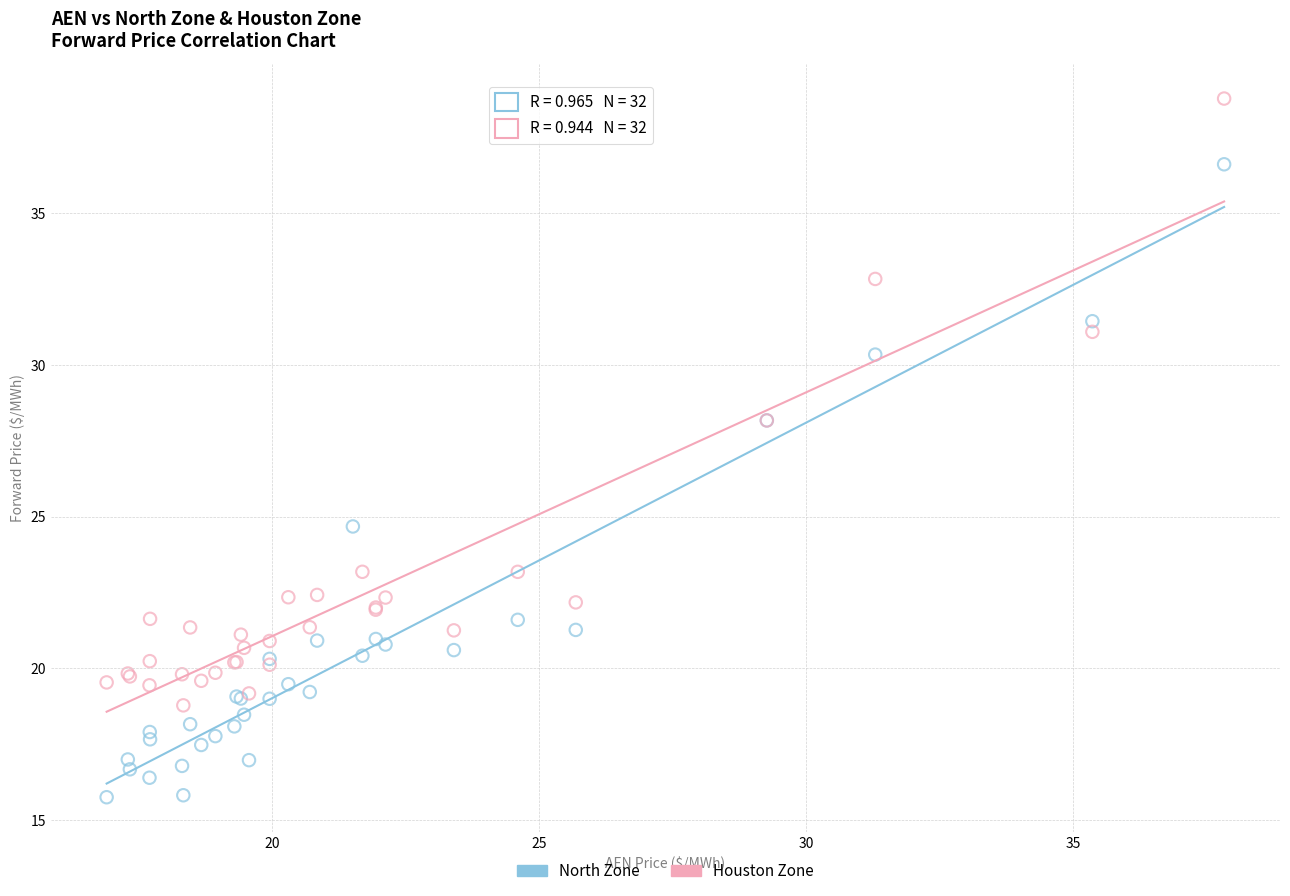

Which series reaches the minimum Y coordinate?

North Zone